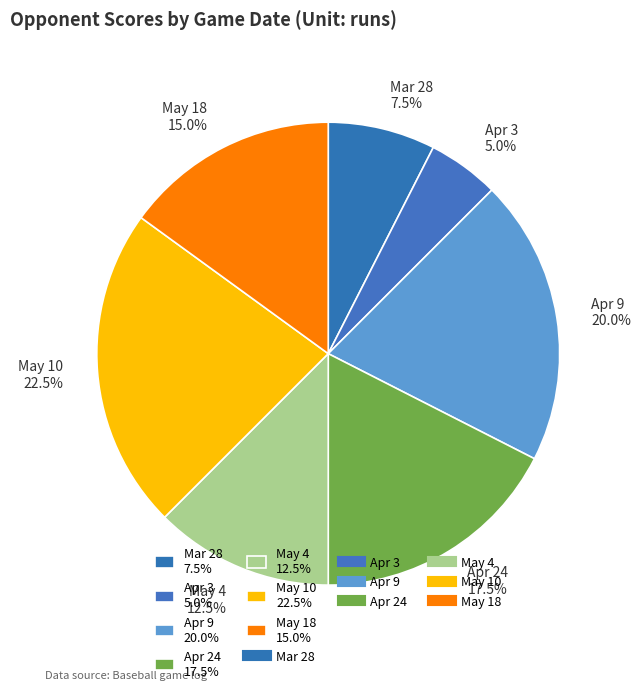

Count the number of slices in the pie.

7